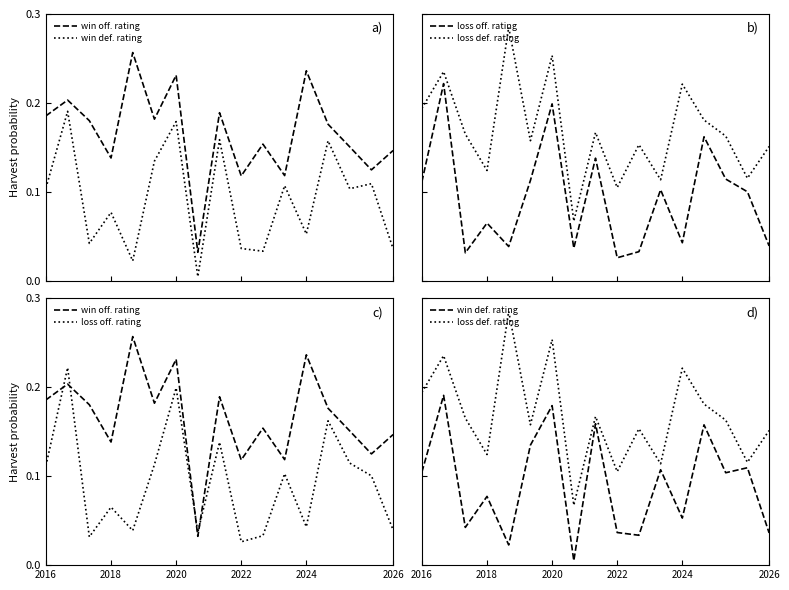

List the series in order of their peak value, highest first.

loss def. rating, win off. rating, loss off. rating, win def. rating